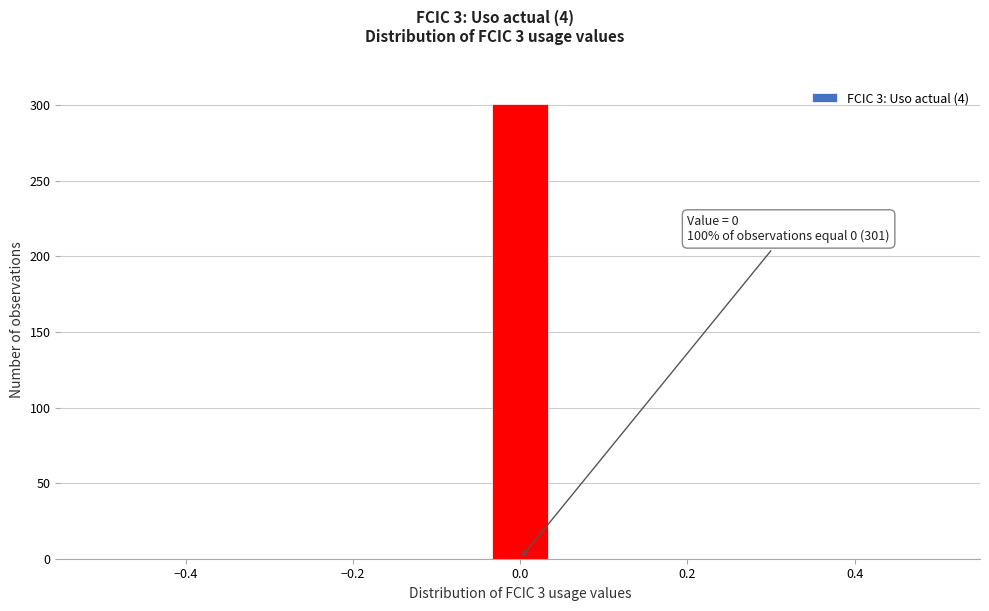

Read against the x-axis, roughly where is the centre of the tallest bar?

0.00